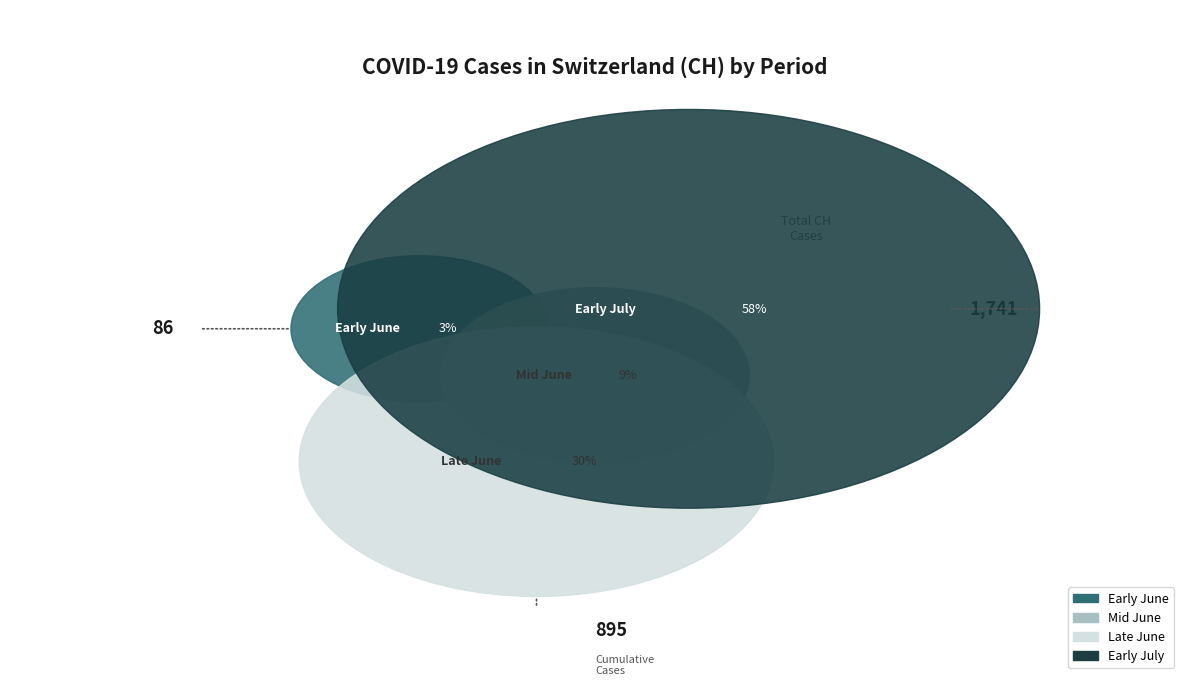

To the nearest percent, what portion does 2020-06-27 represent?

3%